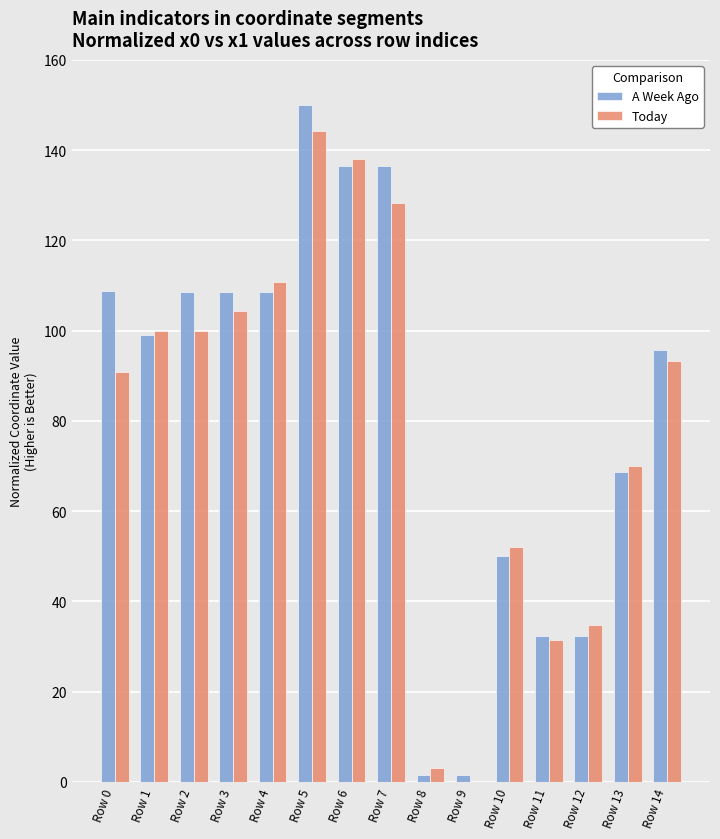

Count the number of categories in the chart.

15